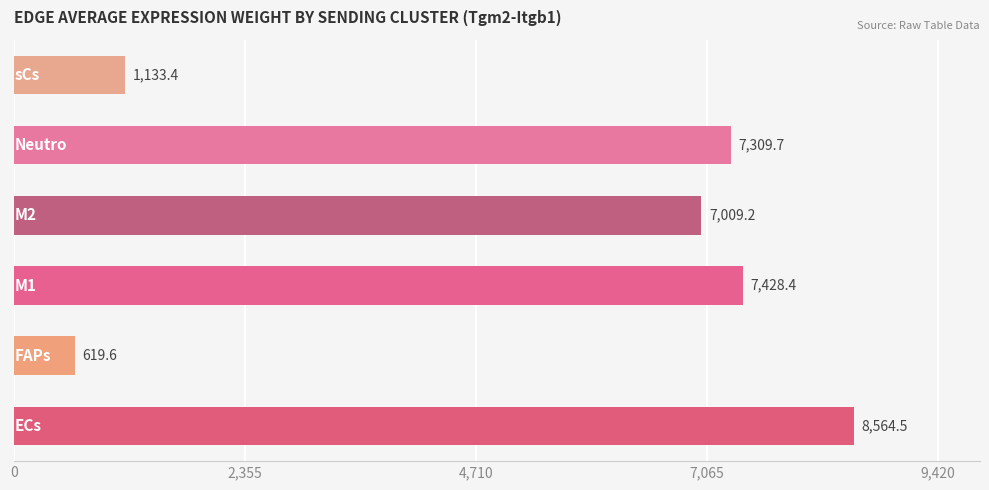

How many values exceed 7309?

3